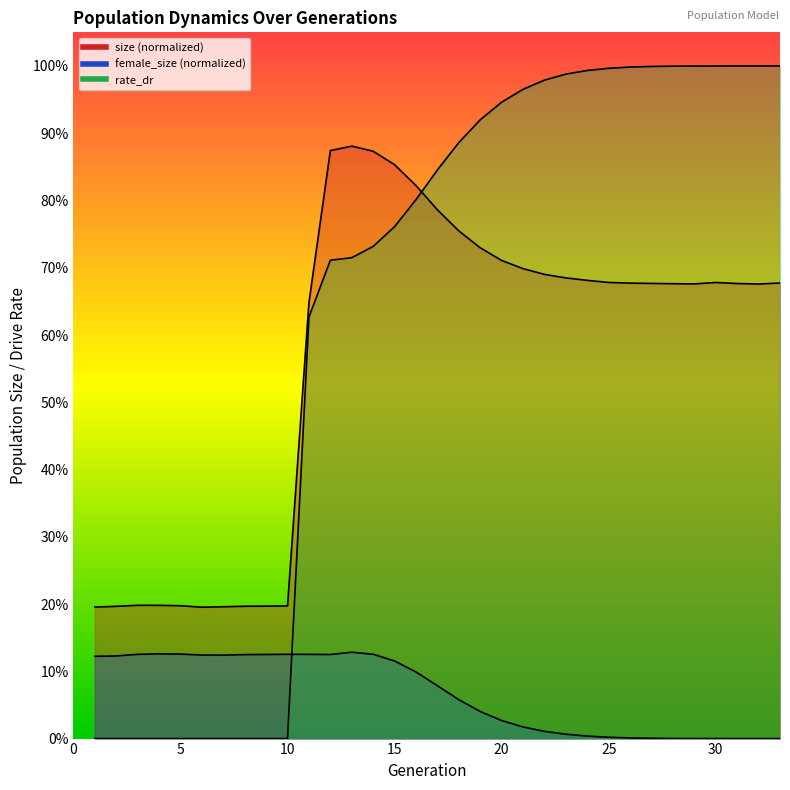

What is the sum of the female_size values at 33 and 5?

0.1